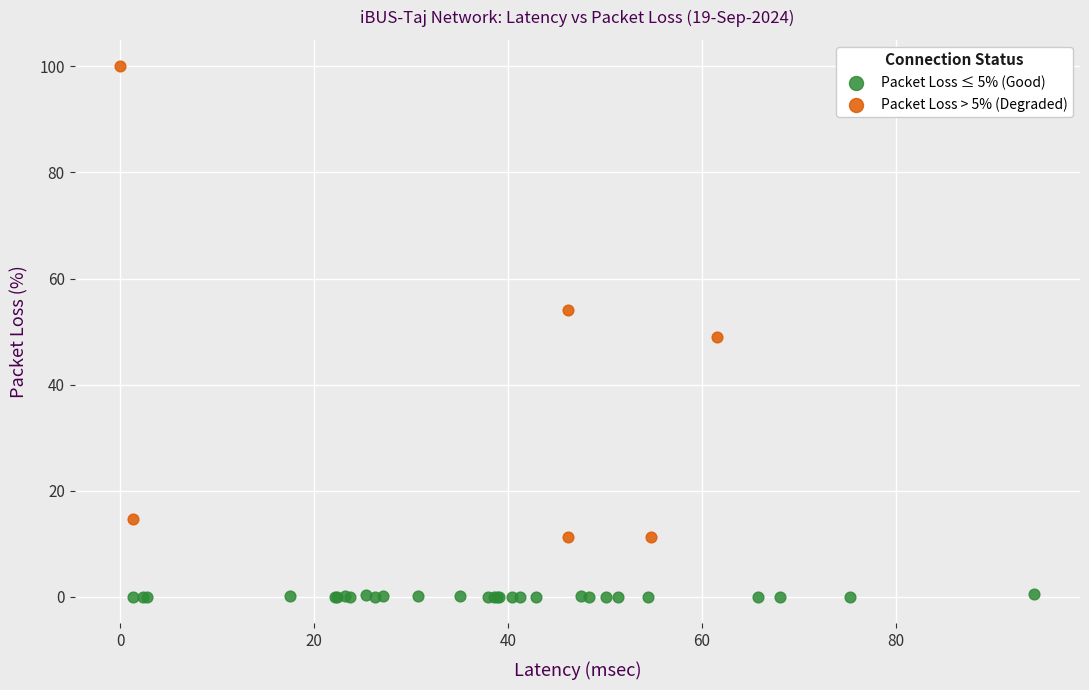

Which series reaches the maximum Y coordinate?

Packet Loss > 5% (Degraded)